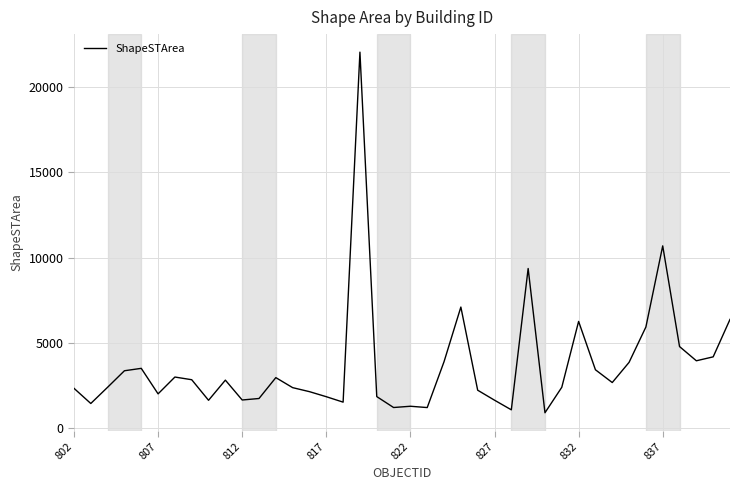

What is the minimum value shown in the chart?

888.4